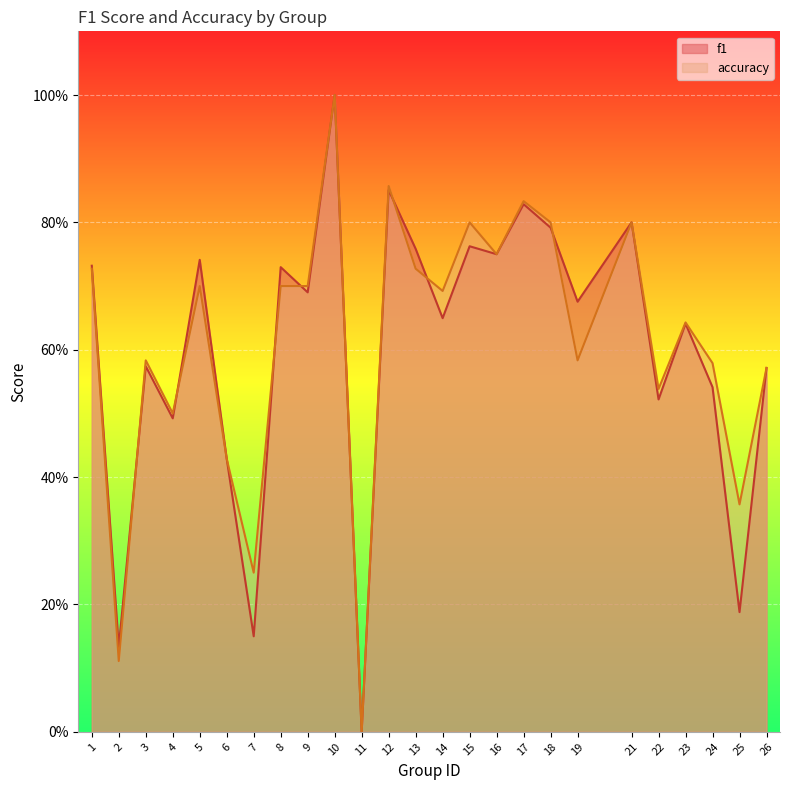

Which has a higher value, 6 or 12?

12